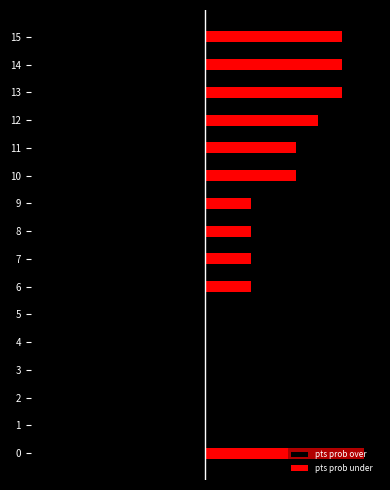

How many values in pts prob over are below zero?

15